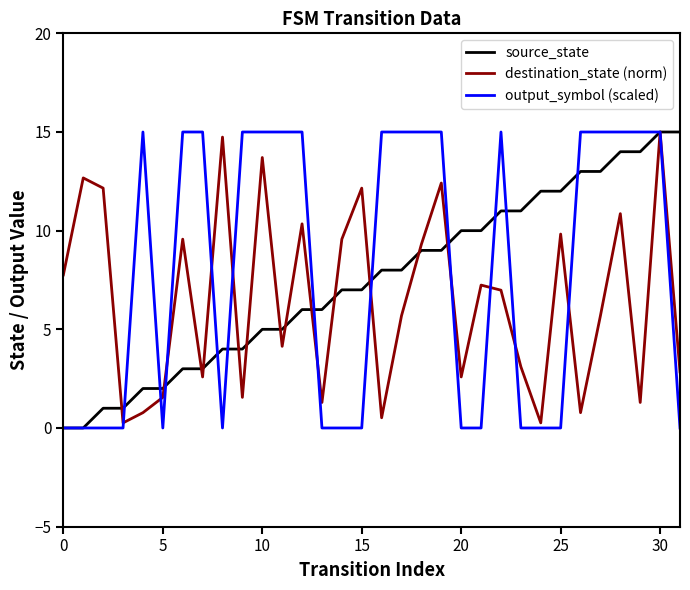

What is the maximum value for destination_state (norm)?

15.0